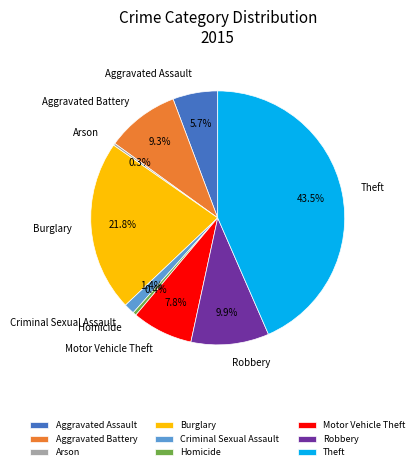

Approximately how many times larger is the value at Aggravated Assault compared to Homicide?

12.9